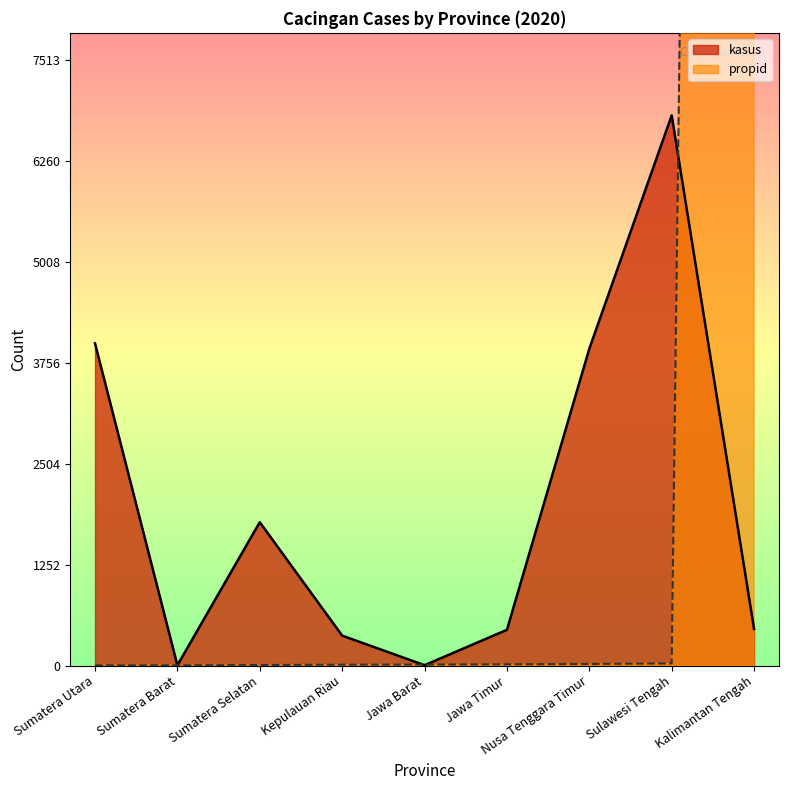

At which label does kasus first exceed 455?

Sumatera Utara